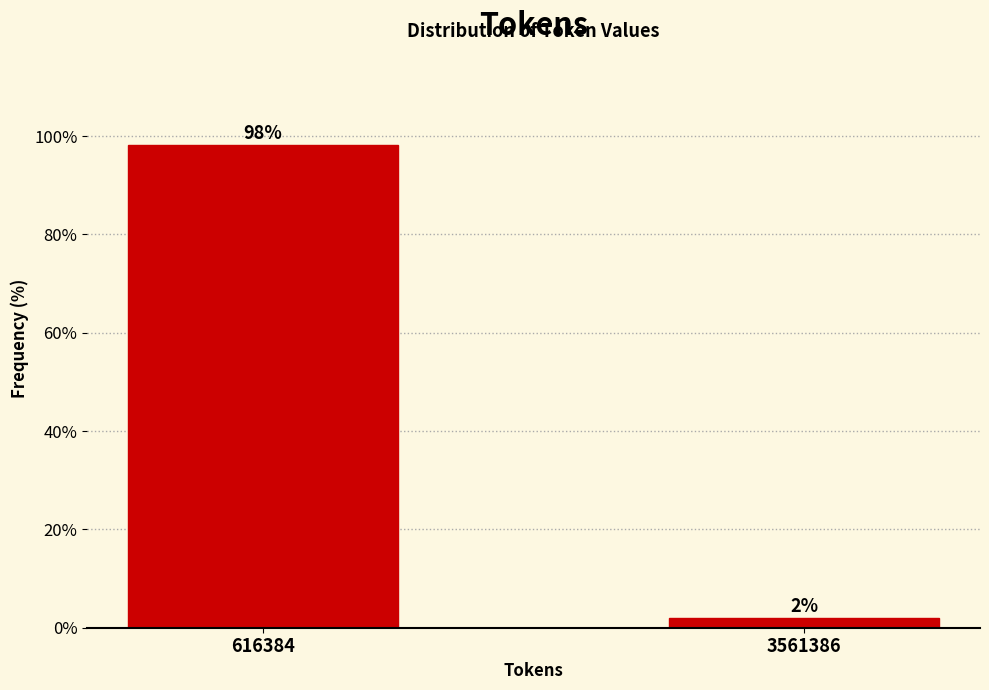

The value at 616384 is 98.1. True or false?

True